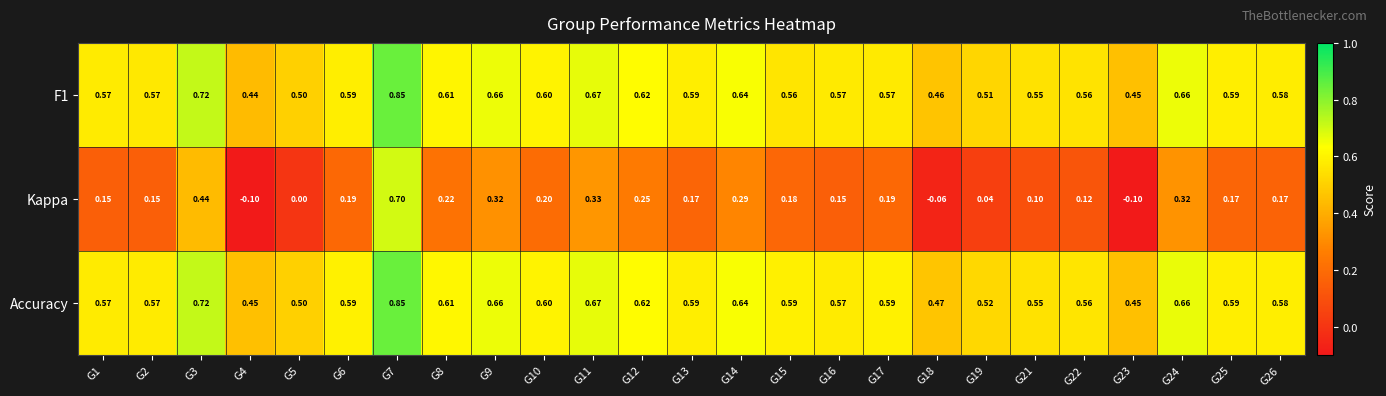

Is the value of Kappa at G23 greater than the value of F1 at G3?

No